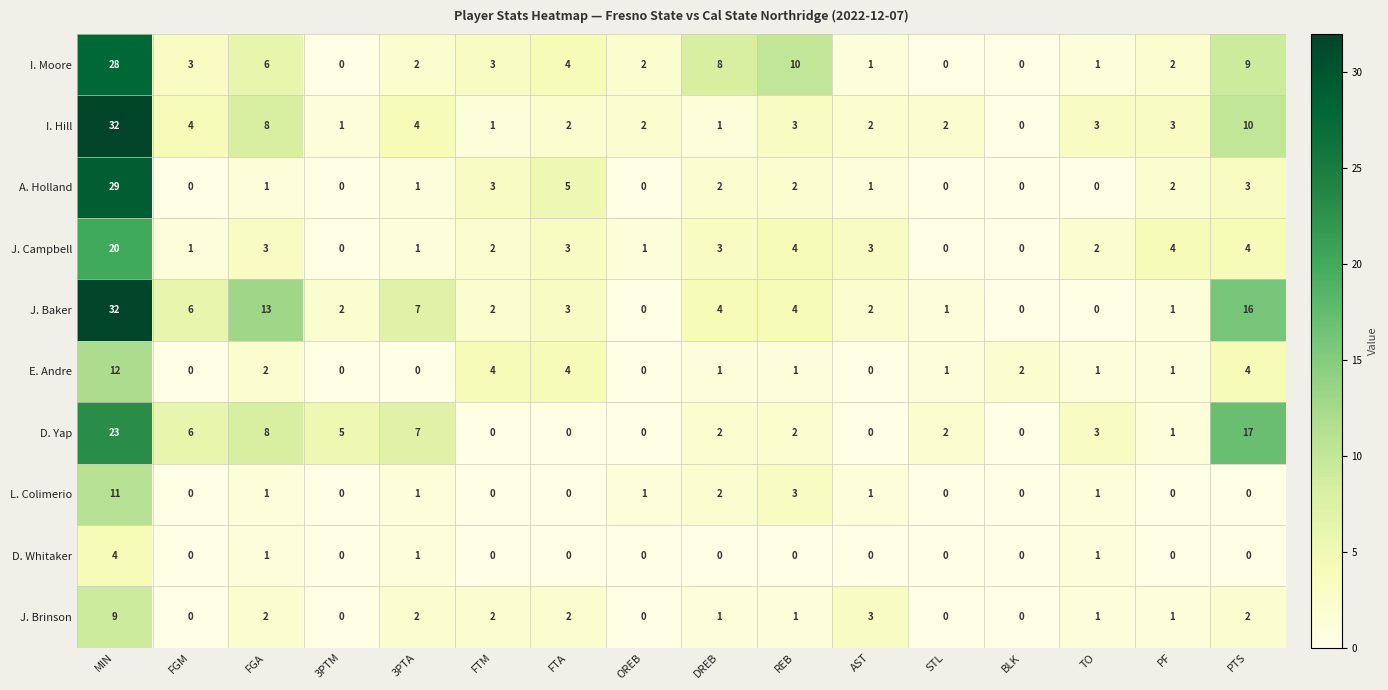

What is the spread (max minus min) of values at AST?

3